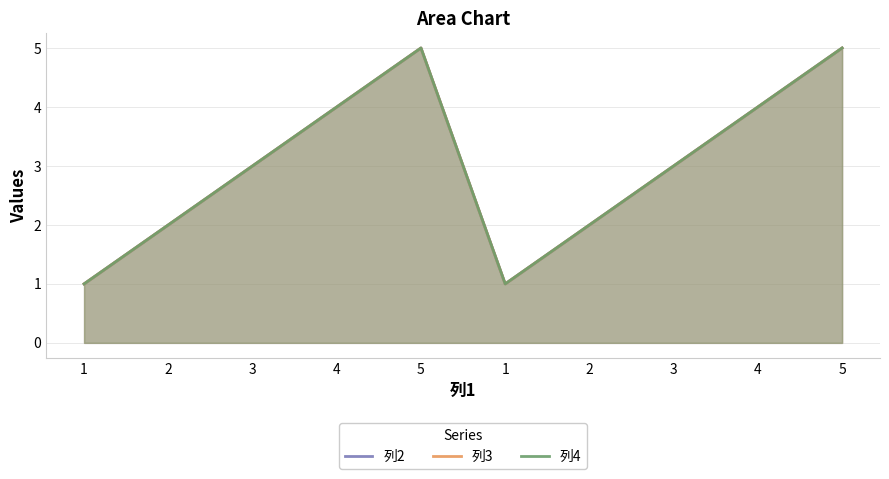

At which label does 列4 reach its minimum?

1